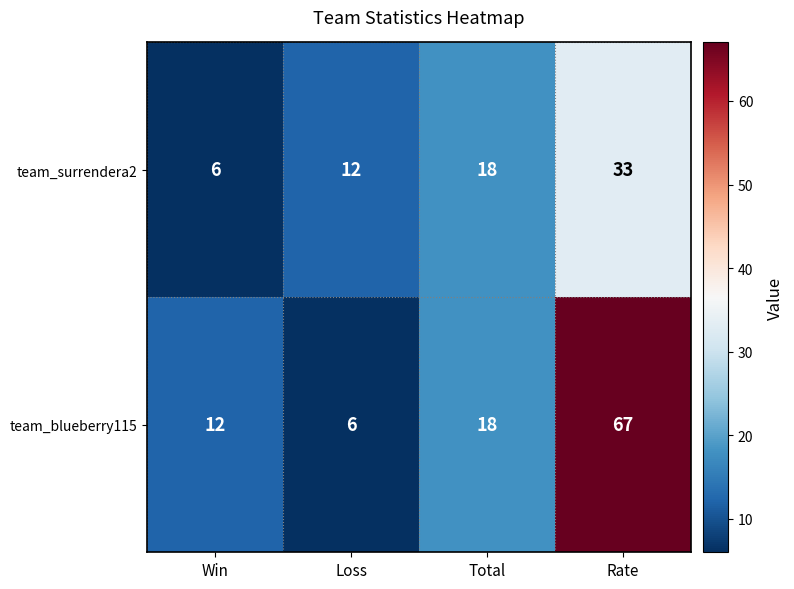

What is the total value across all series at Loss?

18